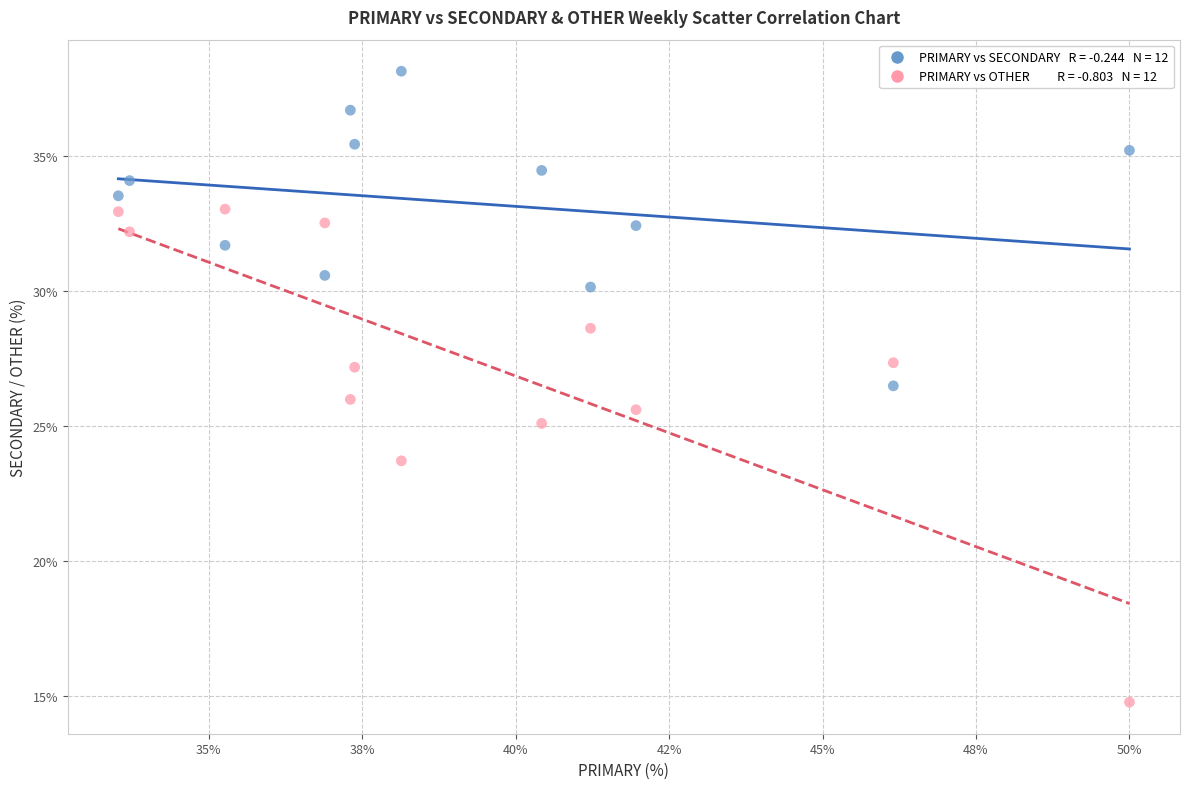

Across all data points, what is the range of Y values (max minus min)?

23.4